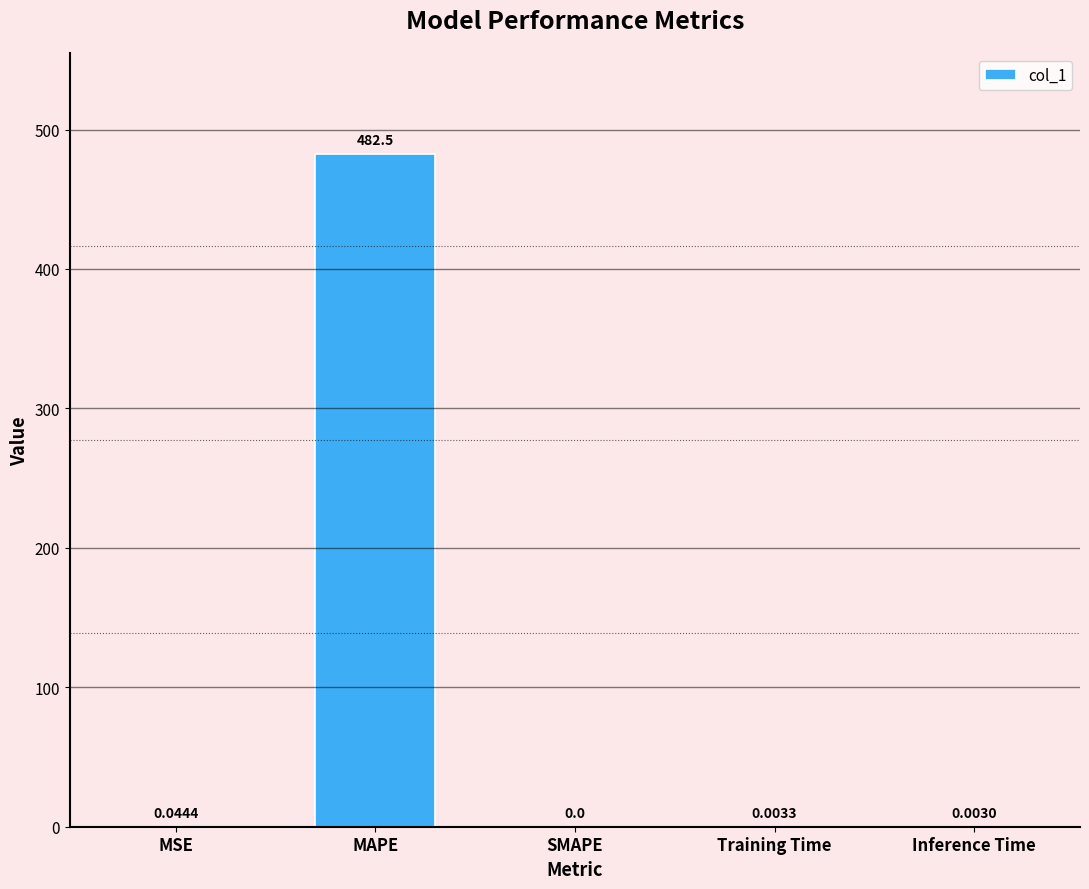

Which label corresponds to the largest value in the chart?

MAPE